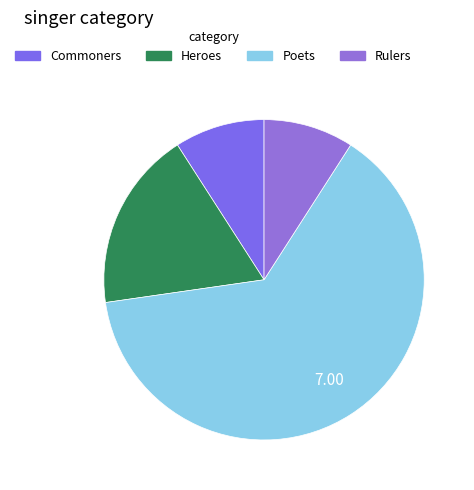

What percentage do Commoners and Rulers together represent?

18.2%